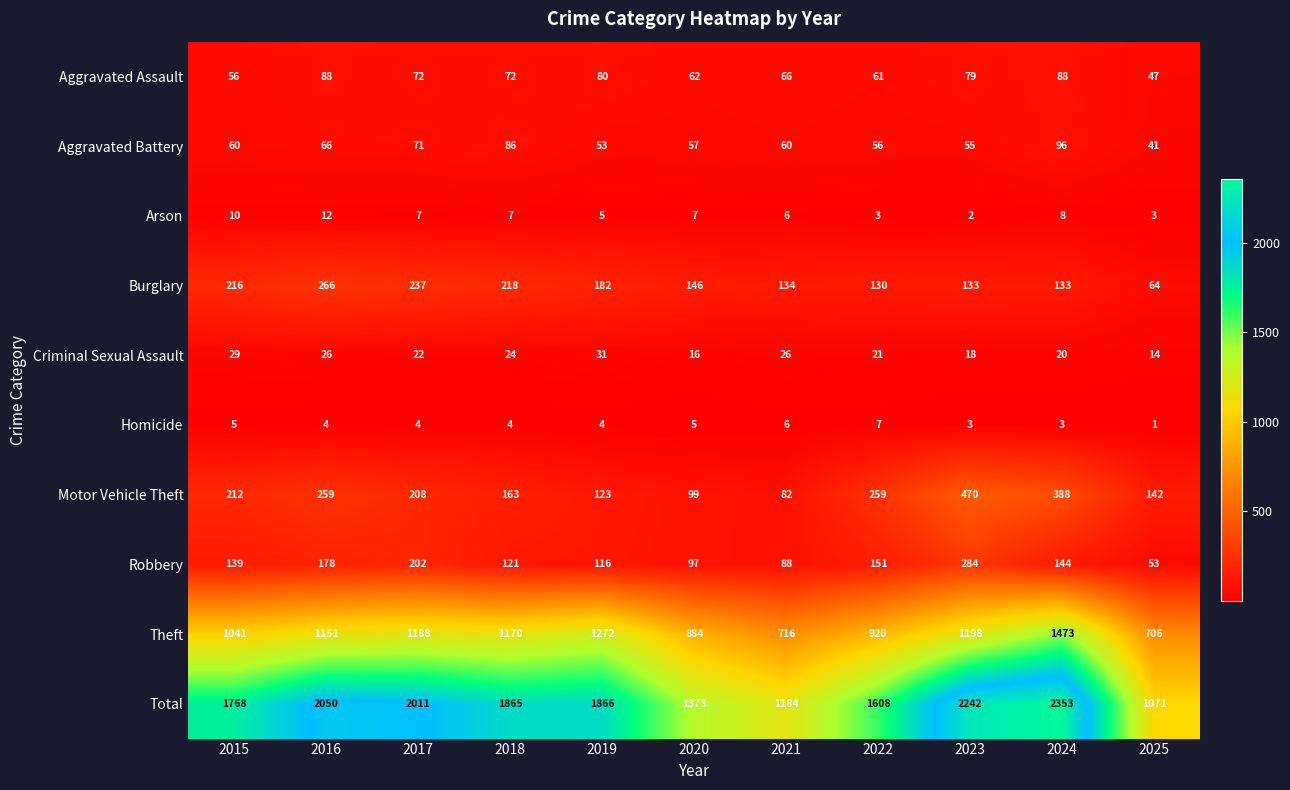

At which label does Total first exceed 1865?

2016